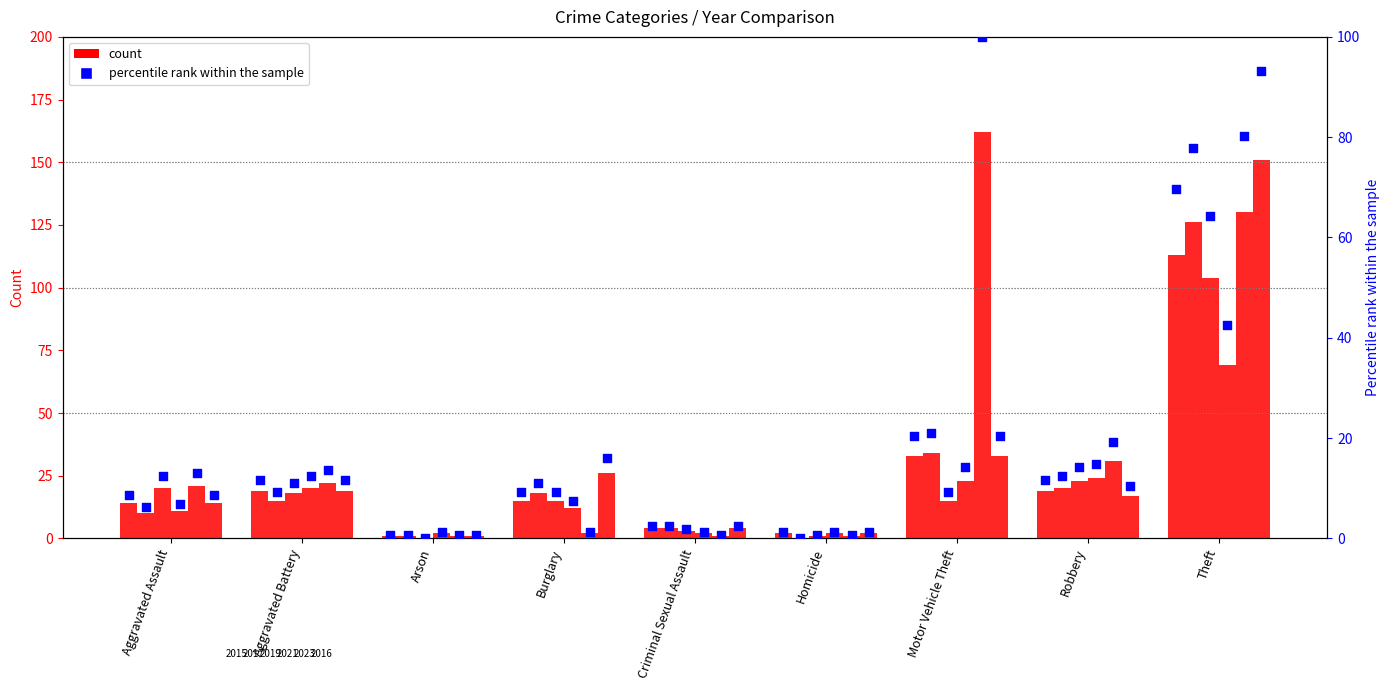

What is the change in value from Arson to Theft?

+69.1